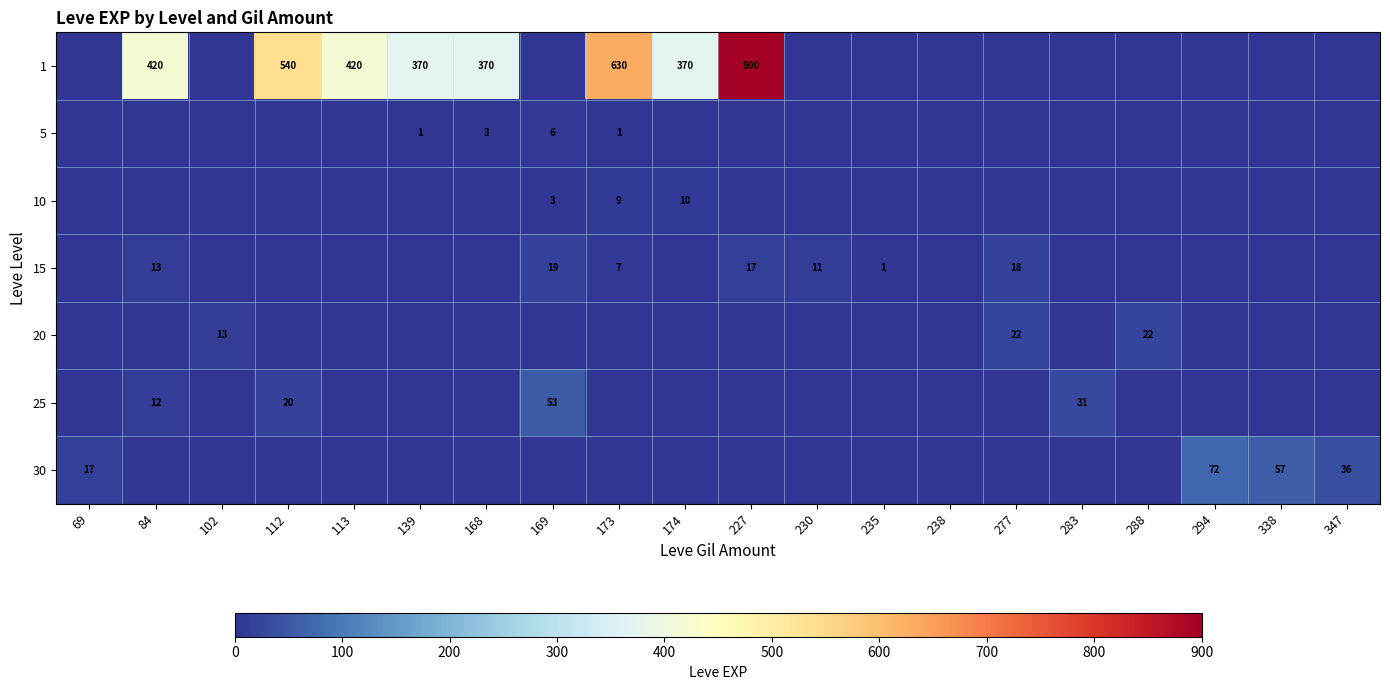

Is it true that 1 equals 528 at 174?

False